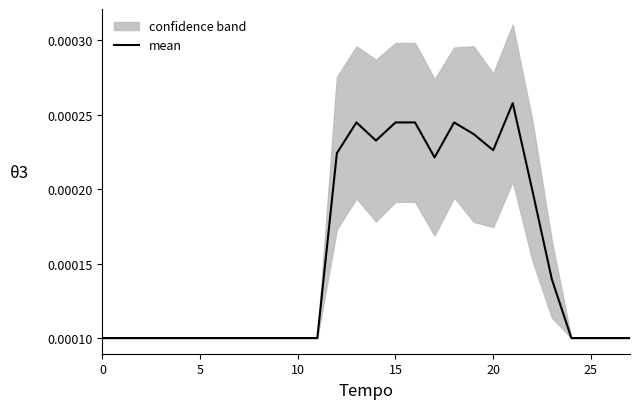

Between 25 and 30, which is larger?

25